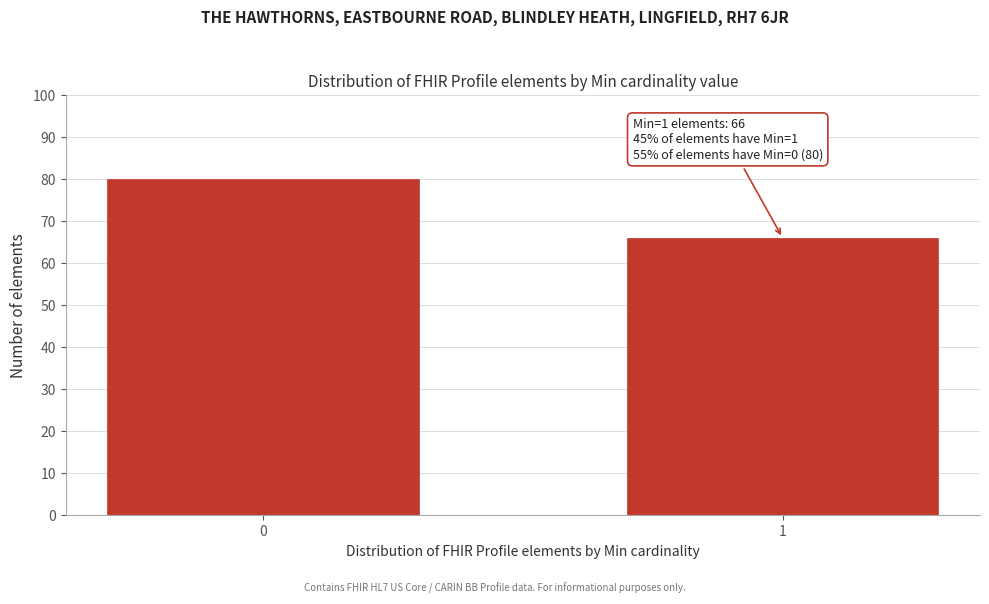

Reading left to right, list all the values displayed in this chart.

0=80	1=66